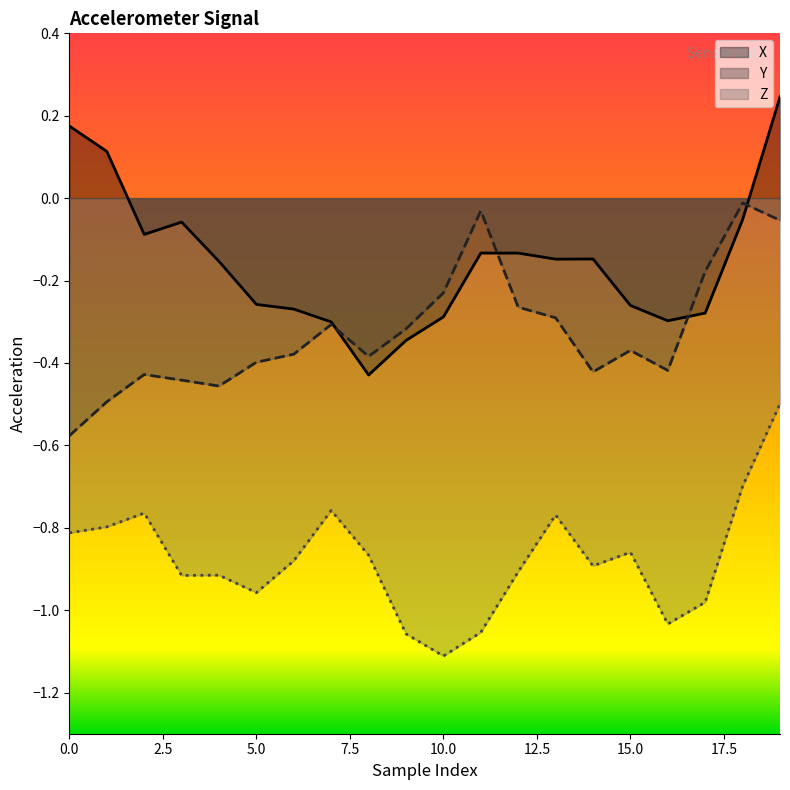

What is the sum of all X values?

-3.1